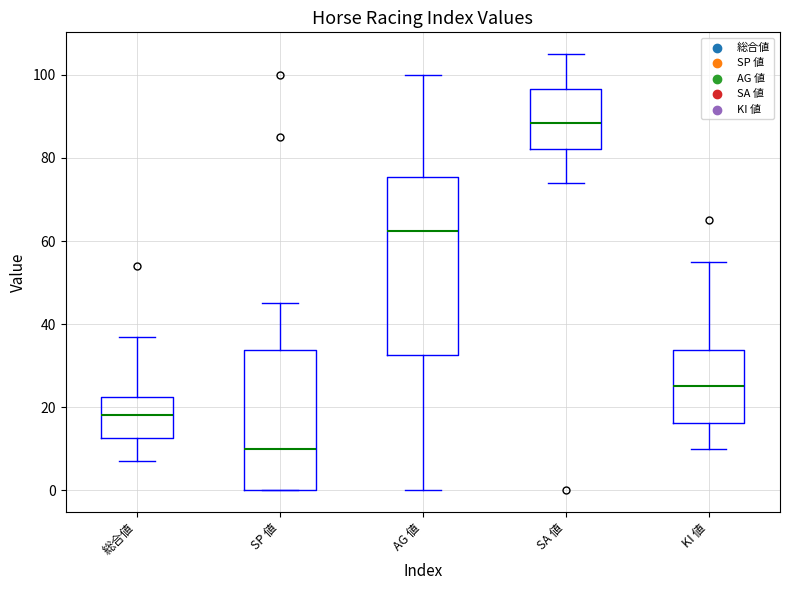

Reading left to right, read every box against the y-axis: the position of its median line, the range the box covers, and the ends of its whiskers. The values are not printed on the chart, so give them approximately, as read against the axis.

総合値: median 18, box 12 to 22, whiskers 8 to 38
SP 値: median 10, box 0 to 34, whiskers 0 to 46
AG 値: median 62, box 32 to 76, whiskers 0 to 100
SA 値: median 88, box 82 to 96, whiskers 74 to 106
KI 値: median 26, box 16 to 34, whiskers 10 to 56